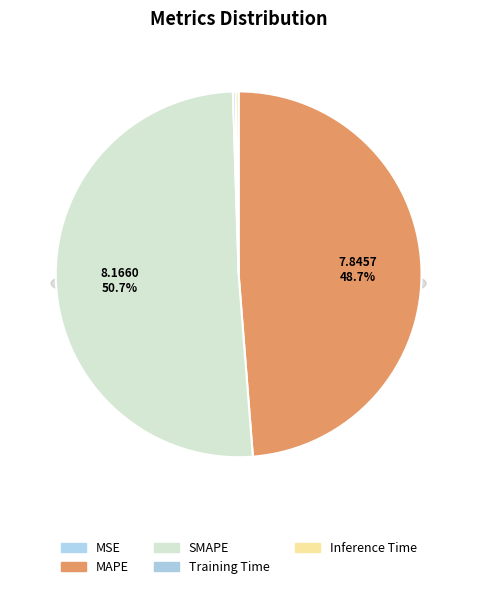

Rank the categories by value from lowest to highest.

MSE, Training Time, Inference Time, MAPE, SMAPE